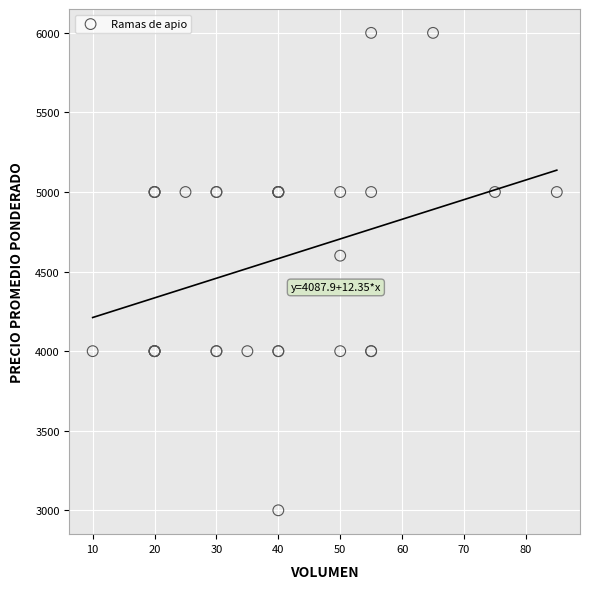

What Y value in the scatter plot is closest to 4500?

4600